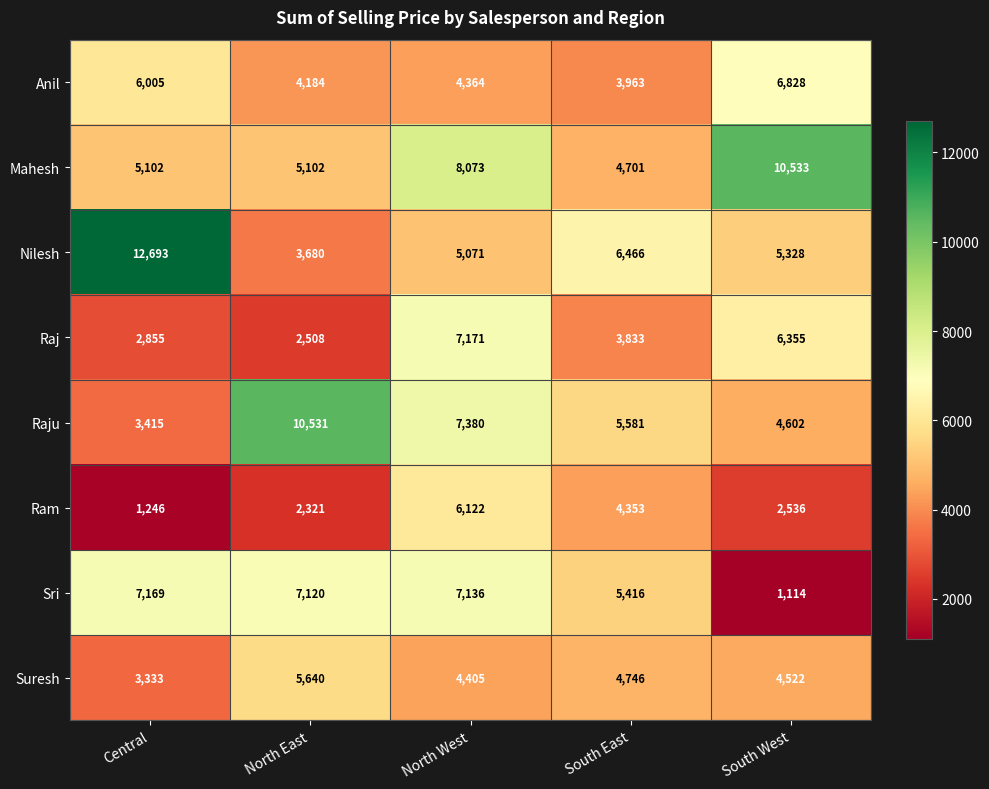

What is the difference between the Anil values at South West and North East?

2644